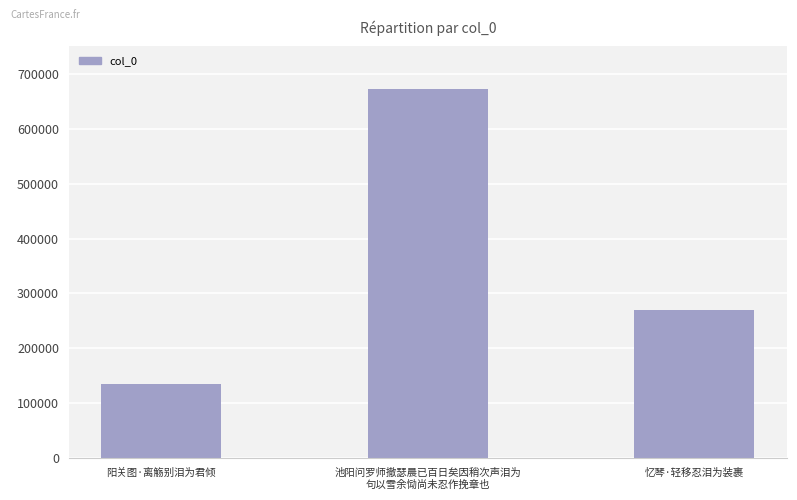

Reading left to right, transcribe all the data shown in this chart.

135295	671562	270424